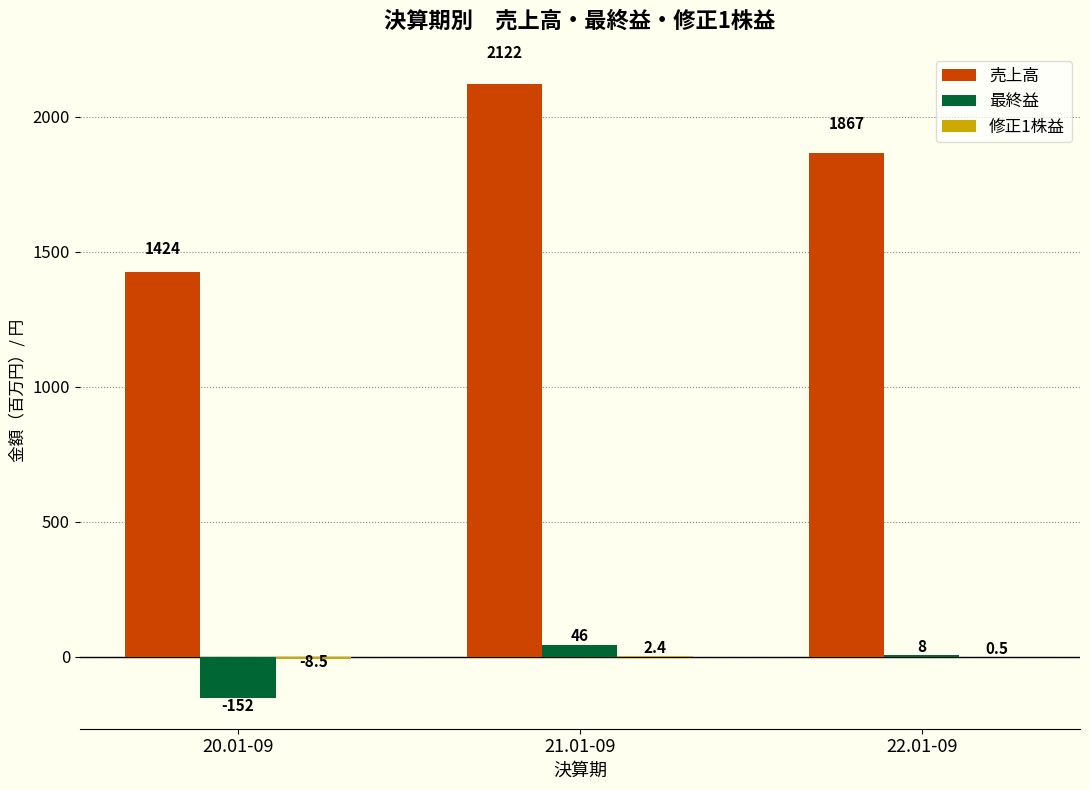

At which label is 最終益 closest to -53?

22.01-09